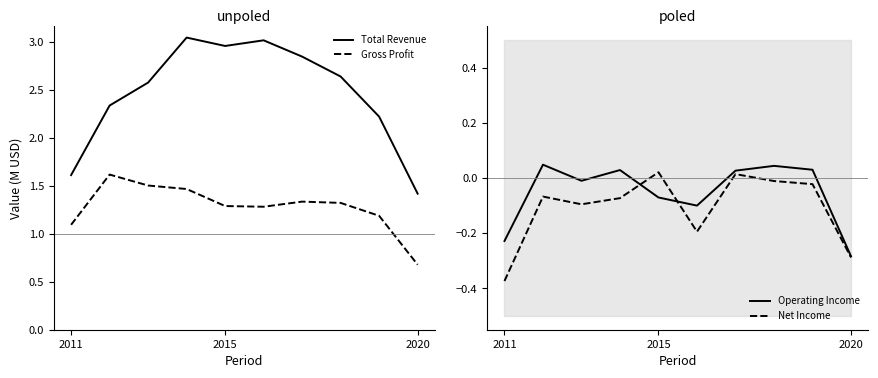

Which category has the lowest value in the Total Revenue series?

2020